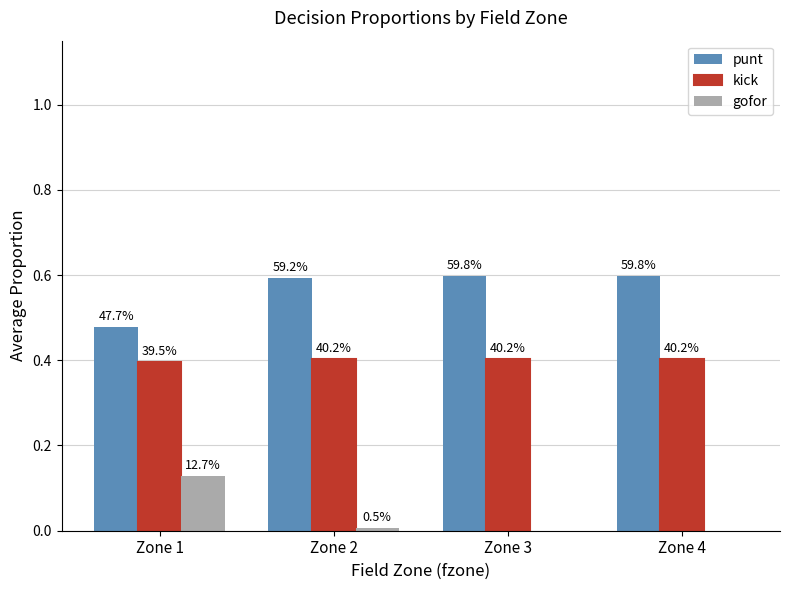

What are all the series names shown in the legend?

punt, kick, gofor